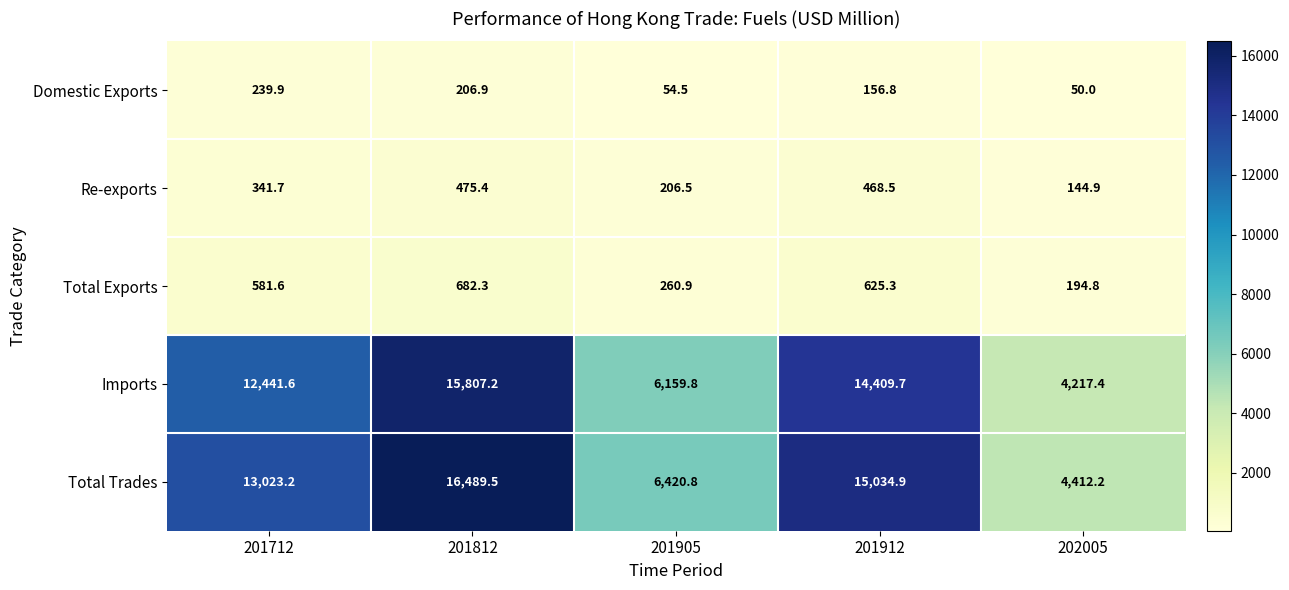

What is the difference between the Domestic Exports values at 201812 and 201905?

152.4